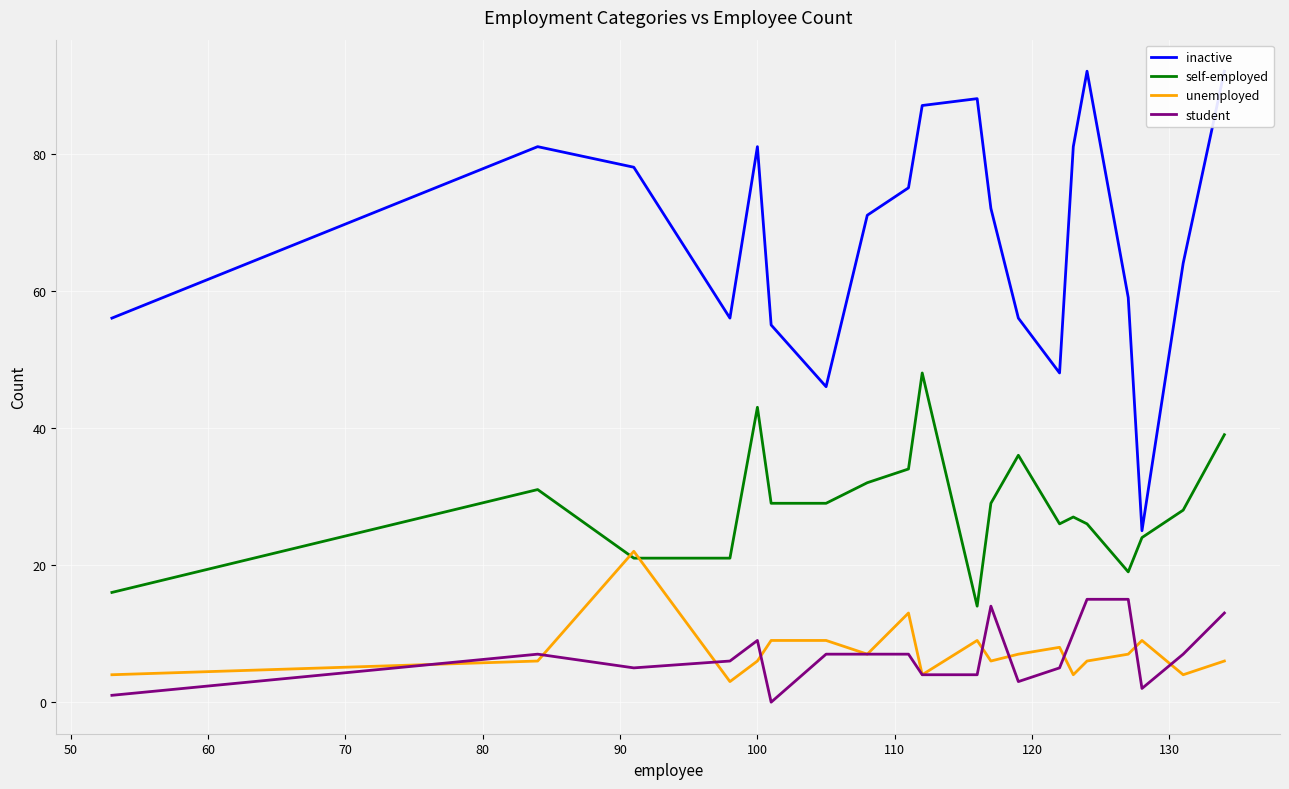

What is the minimum value for unemployed?

3